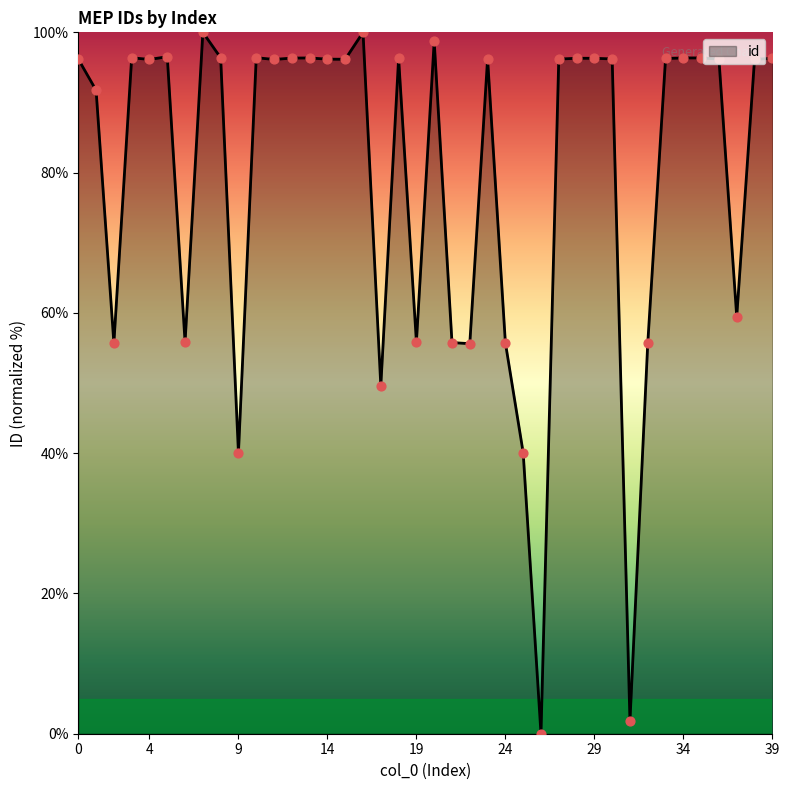

What is the maximum value shown in the chart?

100.0